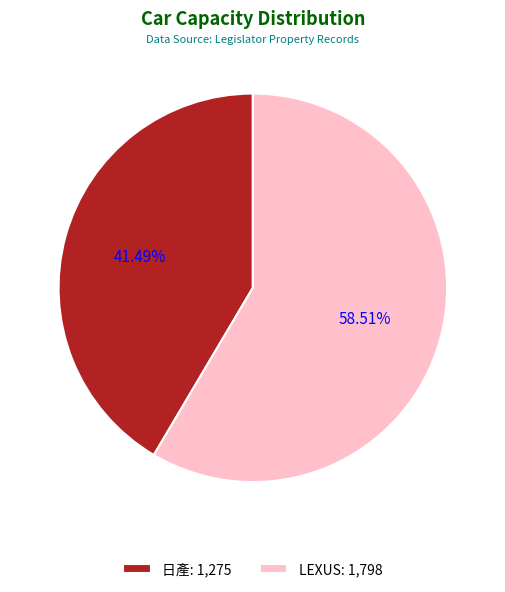

Count the number of slices in the pie.

2